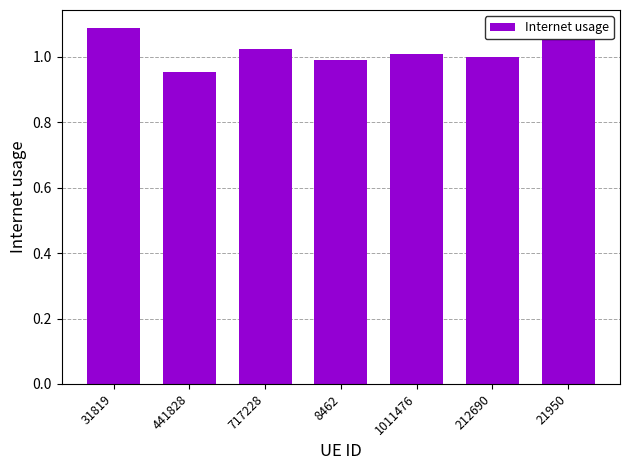

What is the label of the 5th bar from the right?

717228